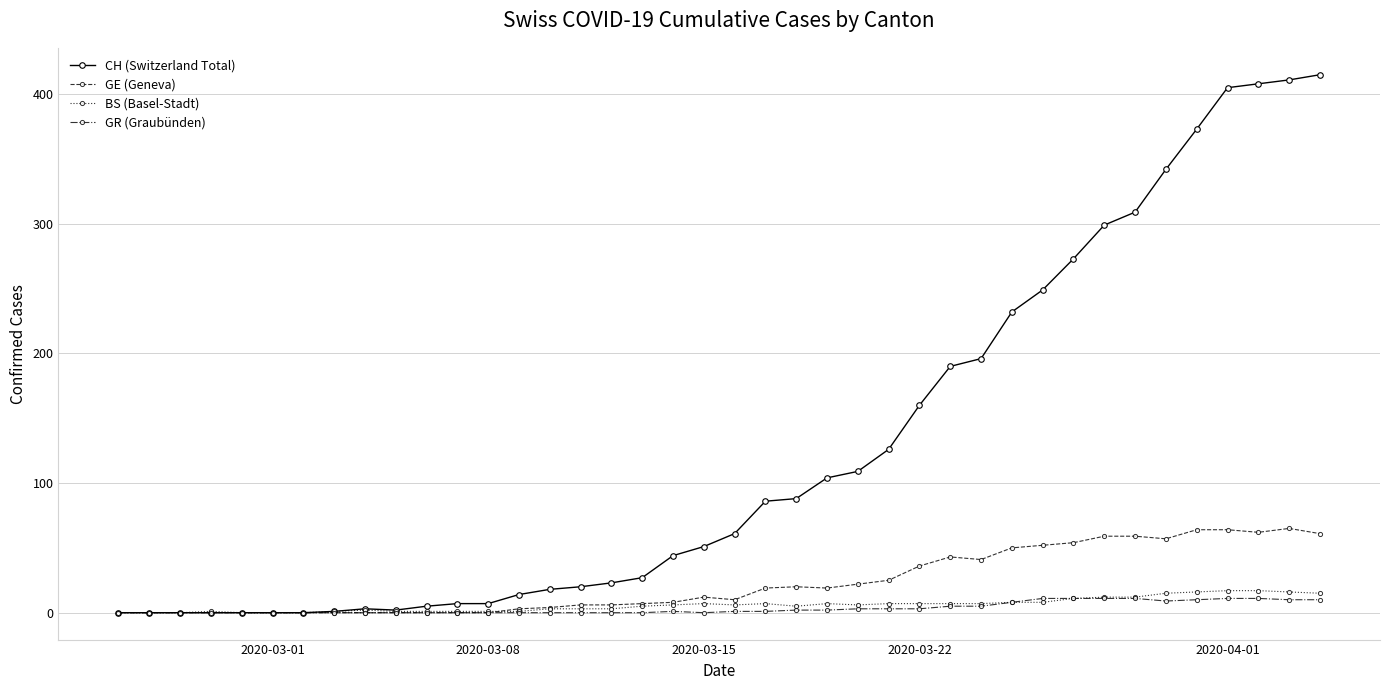

Which series has the widest spread of values?

CH (Switzerland Total)